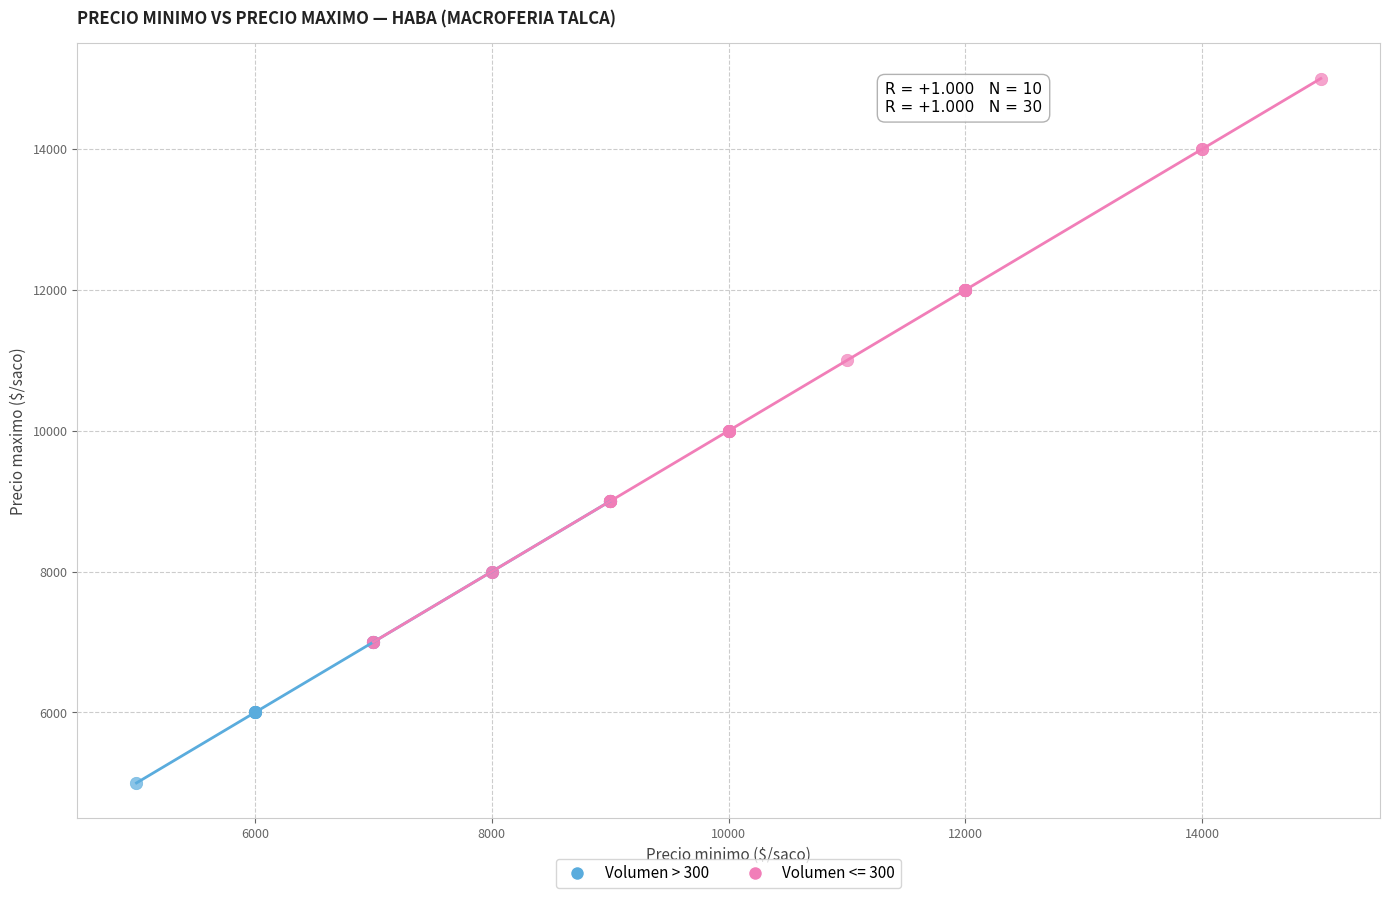

Which series reaches the maximum Y coordinate?

Volumen <= 300